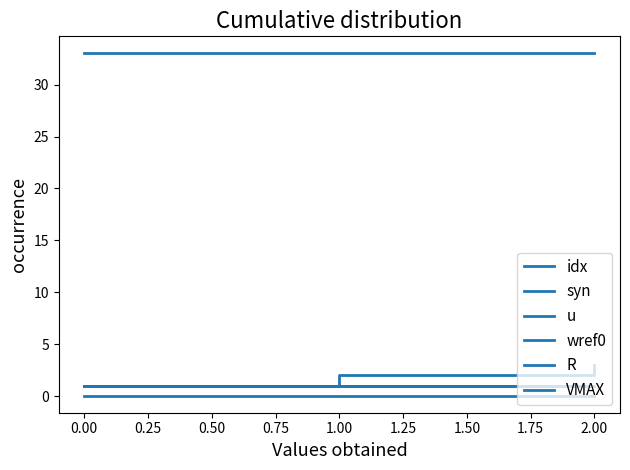

At how many categories does at least one series exceed 15?

3